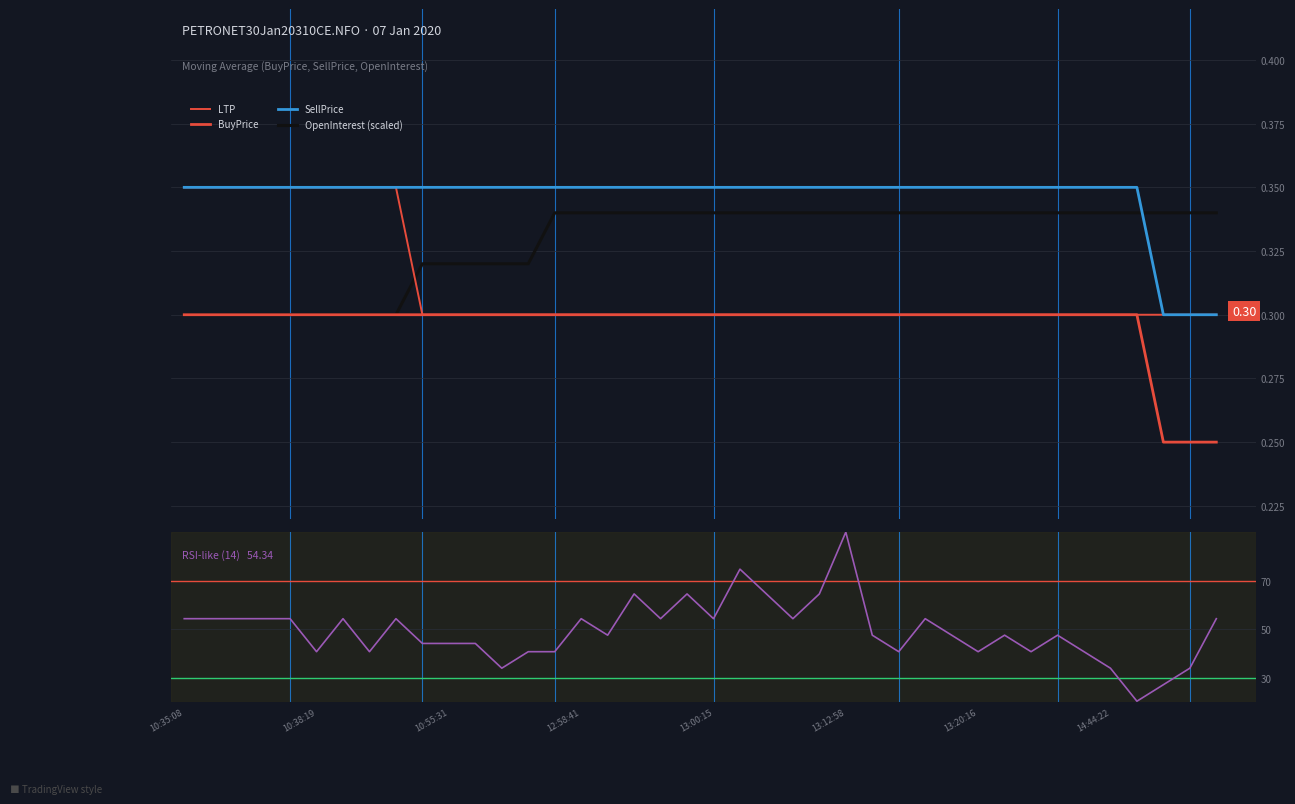

Which series has the largest total across all categories?

RSI-like (BuyQty/SellQty)